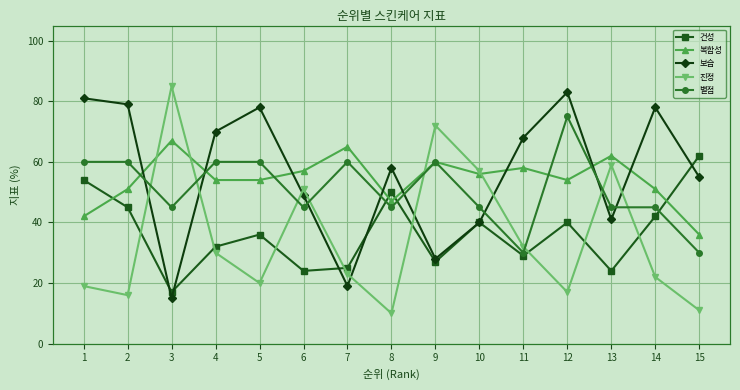

Read the 복합성 value at 9.

60